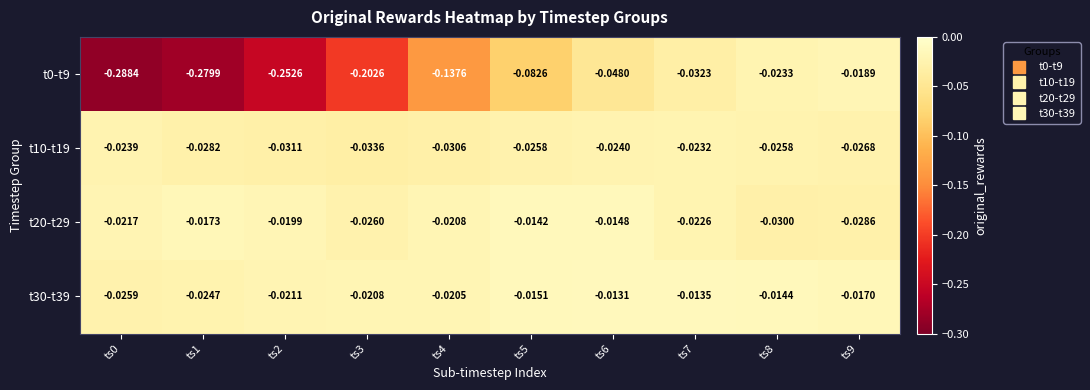

Is the value of t20-t29 at ts6 greater than the value of t30-t39 at ts6?

No